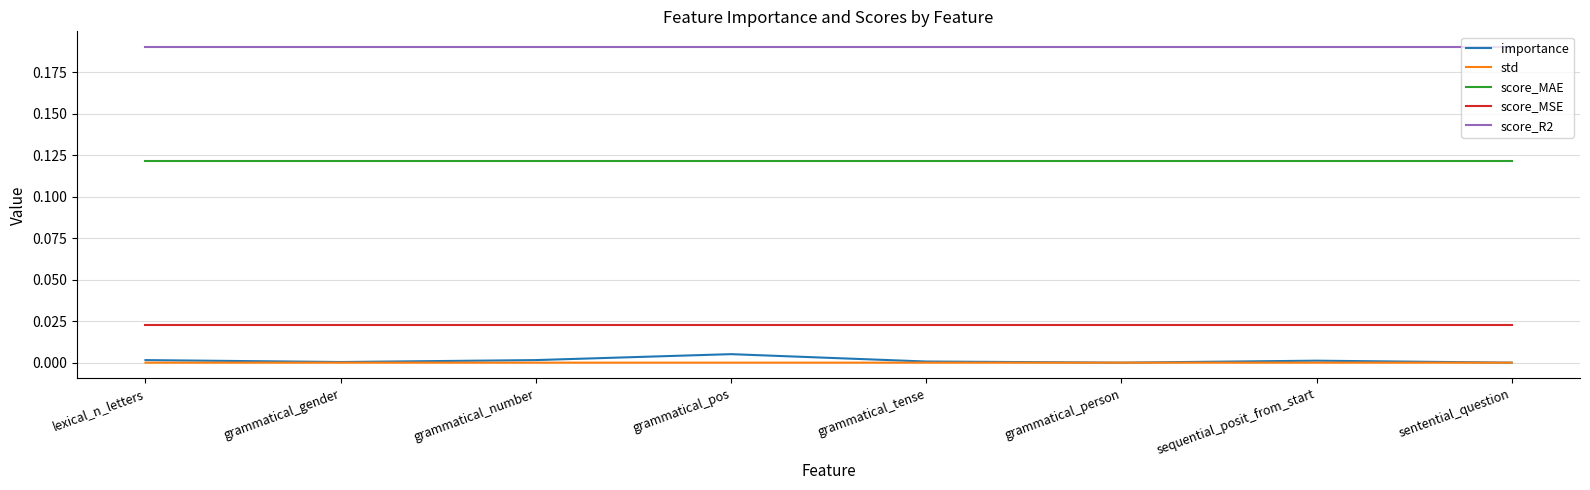

True or false: std has a value of 0.0 at grammatical_tense.

True